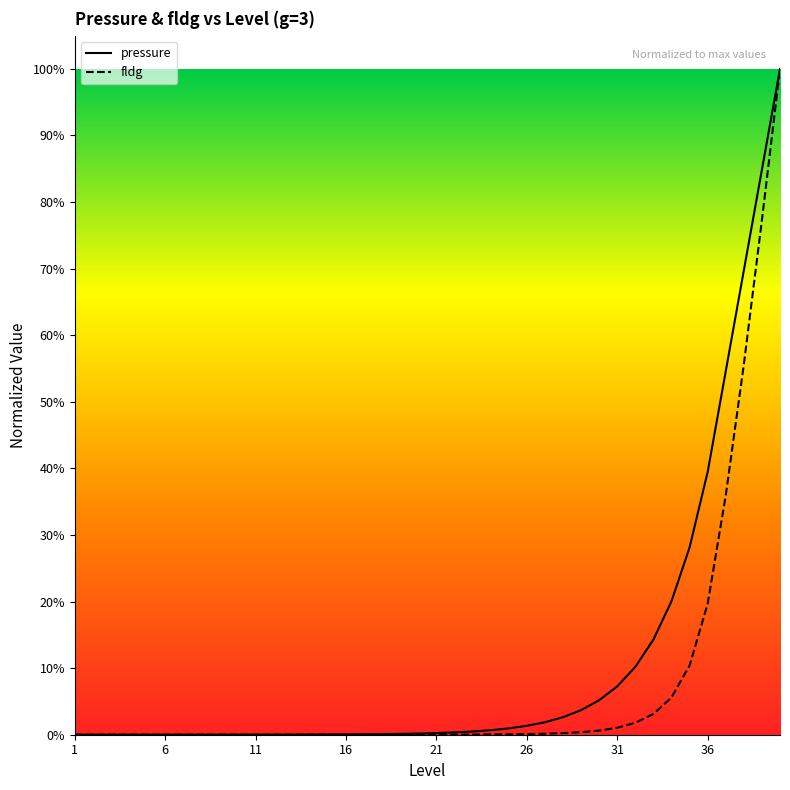

Reading left to right, what are all the values shown in this chart?

pressure: 0.0	0.0	0.0	0.0	0.0	0.0	0.0	0.0	0.0	0.0	0.0	0.0	0.0	0.0	0.0	0.0	0.0	0.0	0.0	0.0	0.0	0.0	0.0	0.0	0.0	0.0	0.0	0.0	0.0	0.1	0.1	0.1	0.1	0.2	0.3	0.4	0.5	0.7	0.8	1.0
fldg: 0.0	0.0	0.0	0.0	0.0	0.0	0.0	0.0	0.0	0.0	0.0	0.0	0.0	0.0	0.0	0.0	0.0	0.0	0.0	0.0	0.0	0.0	0.0	0.0	0.0	0.0	0.0	0.0	0.0	0.0	0.0	0.0	0.0	0.1	0.1	0.2	0.4	0.6	0.8	1.0